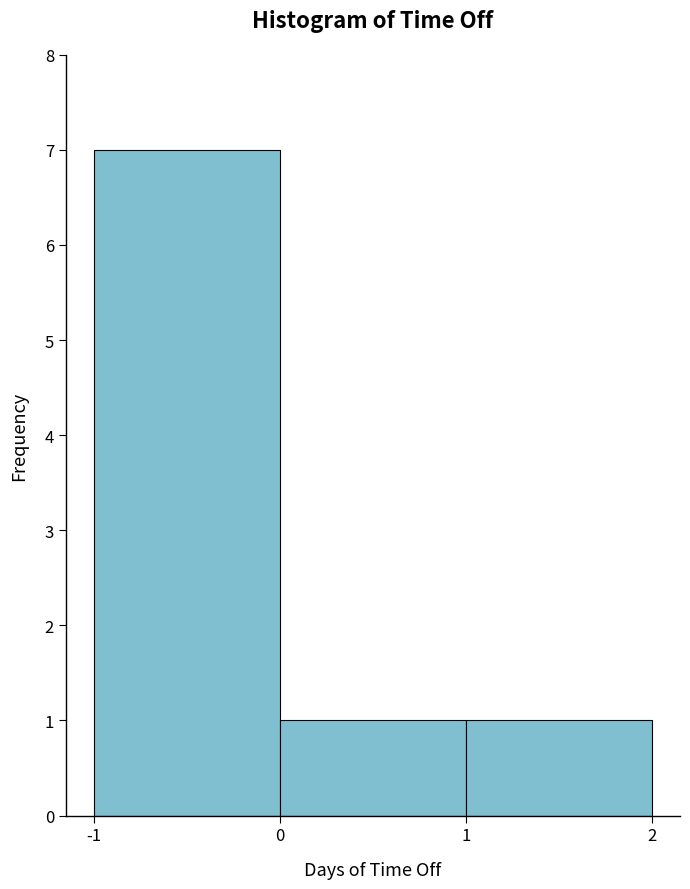

Reading left to right, extract all data points from this chart.

-1=7	0=1	1=1